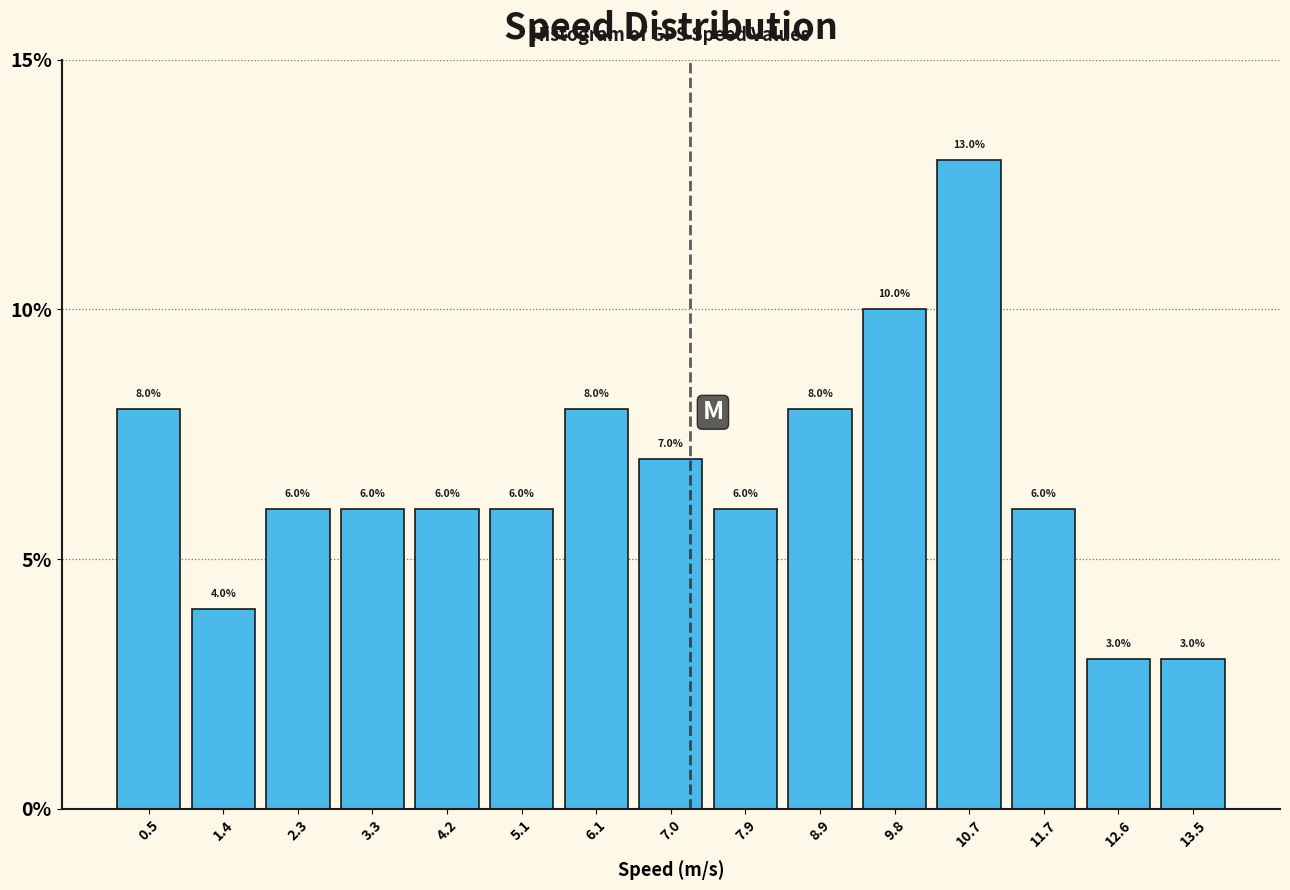

Which range on the x-axis has the tallest bar?

10.3 to 11.2